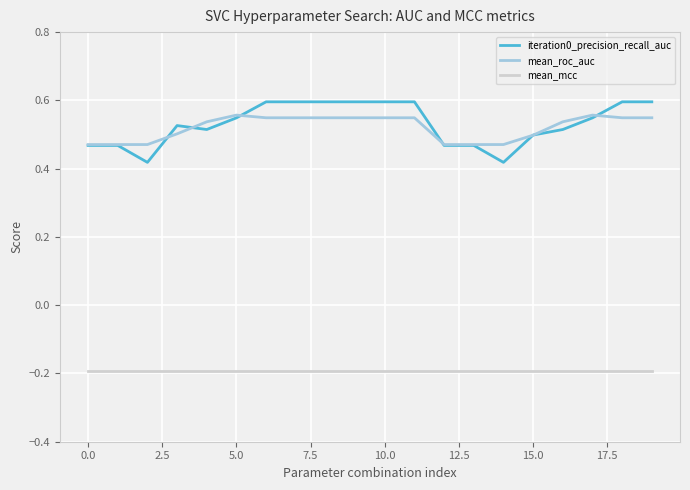

True or false: iteration0_precision_recall_auc and mean_mcc cross at least once.

False